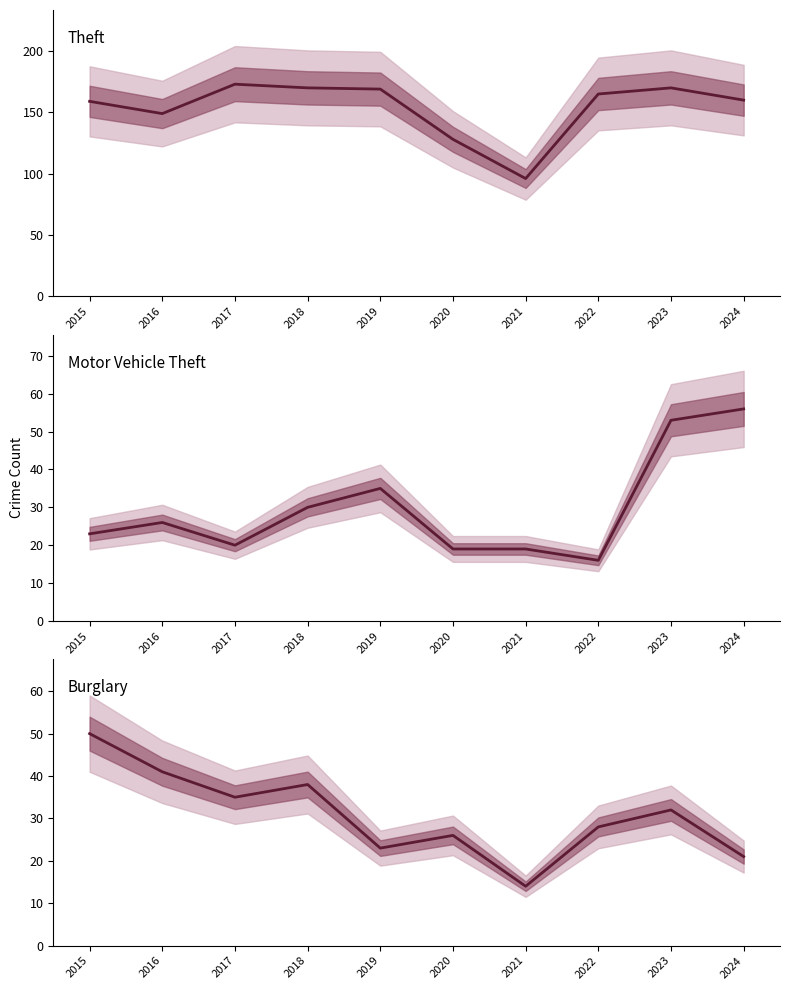

Where is the first local maximum for Theft?

2017